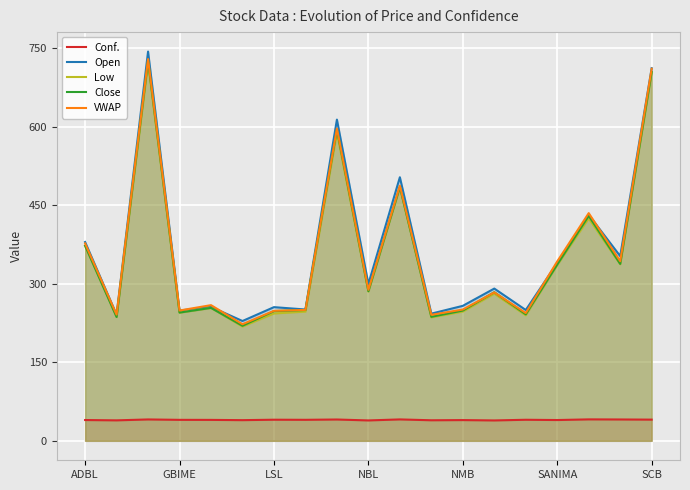

True or false: VWAP and Conf. cross at least once.

False